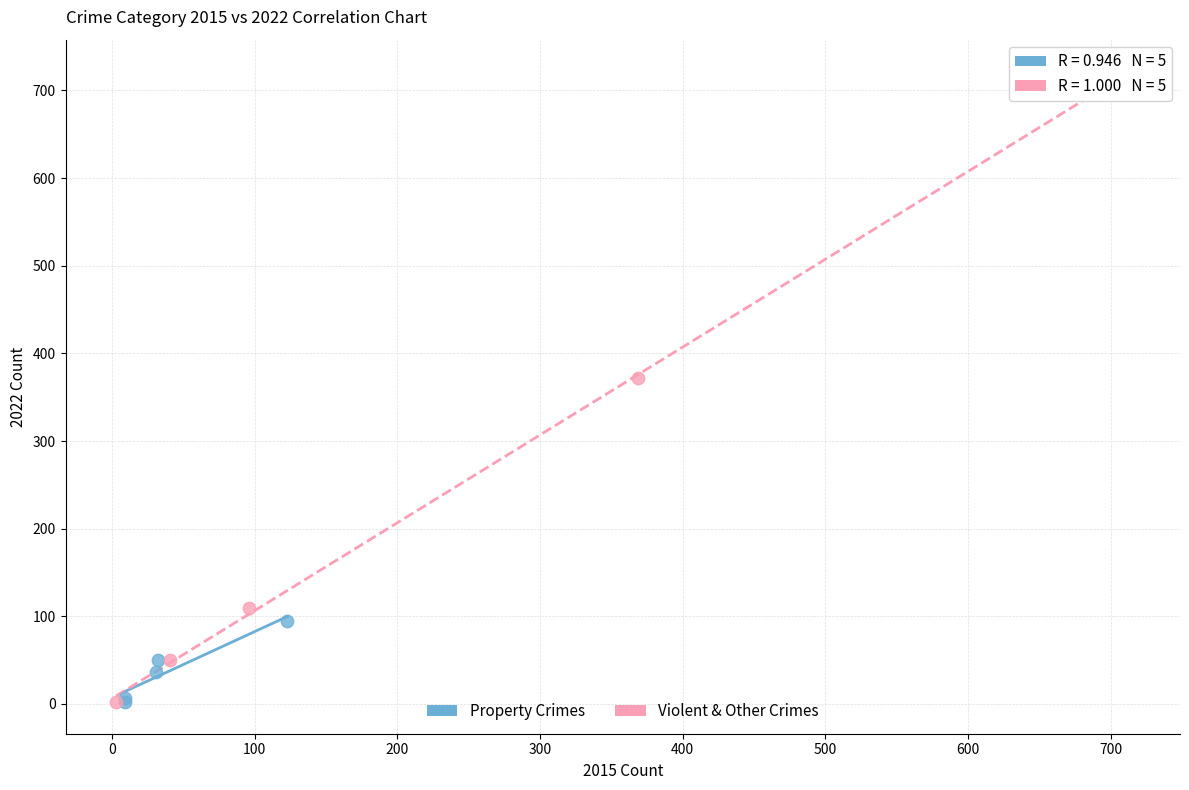

Which series has the largest Y range (max minus min)?

Violent & Other Crimes